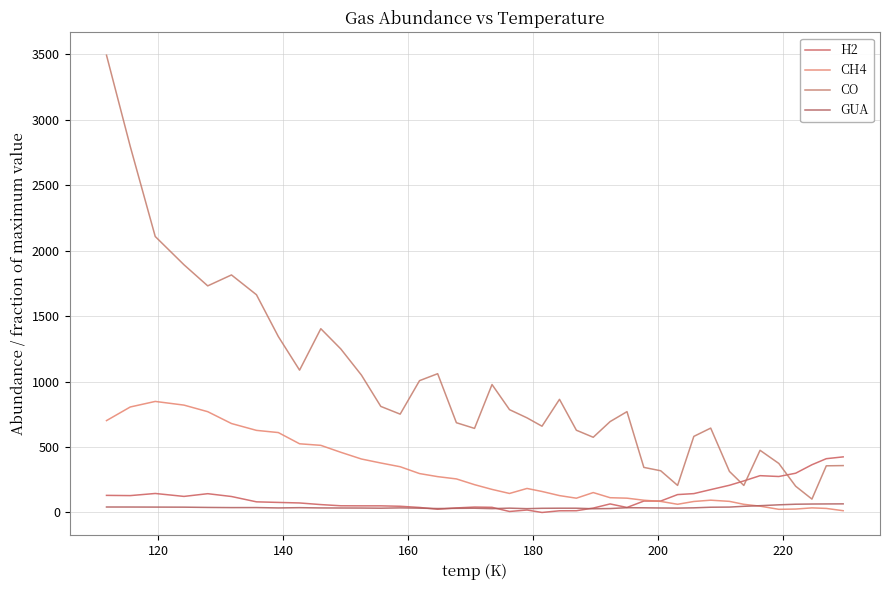

Is this an area chart (filled region under the line)?

No